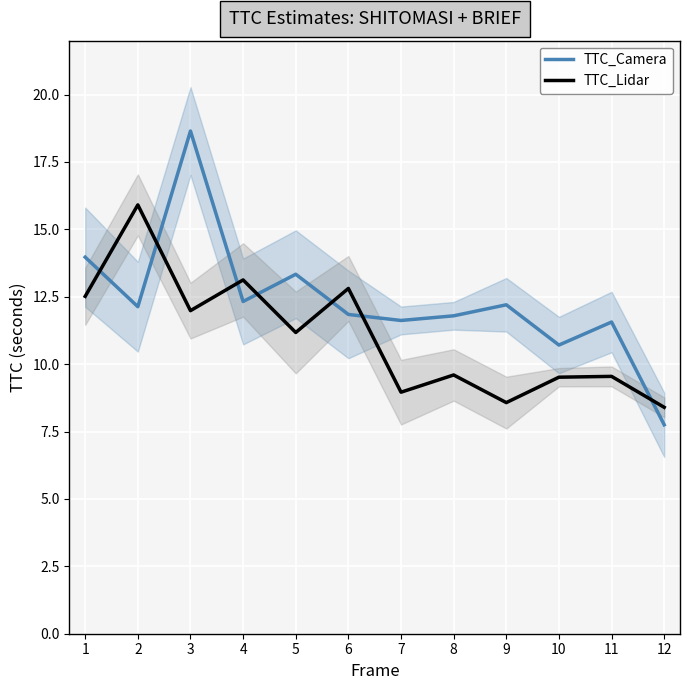

Between which two adjacent categories do TTC_Camera and TTC_Lidar first intersect?

1 and 2